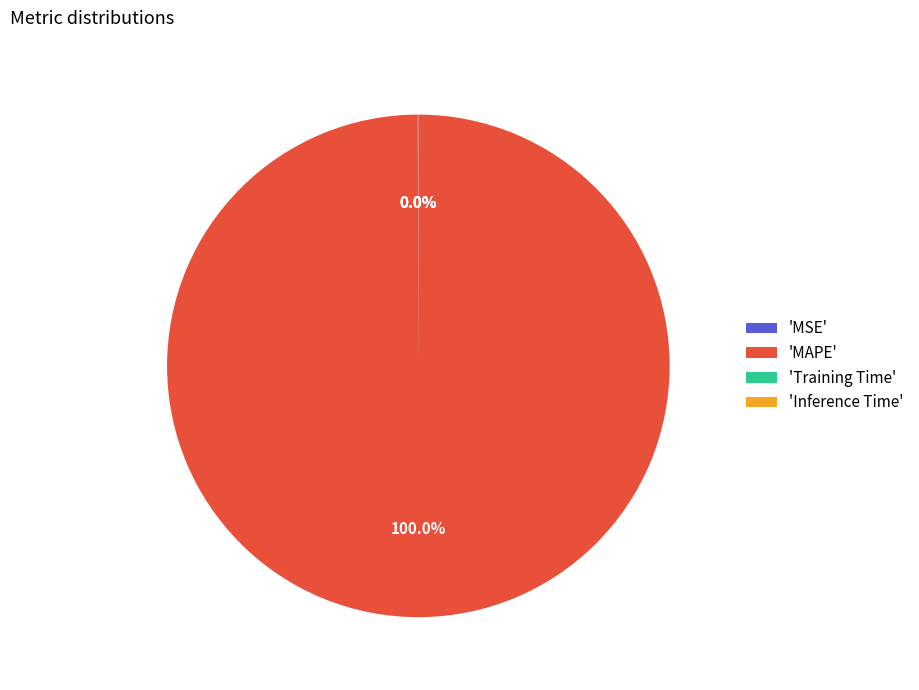

Is there a majority slice in this chart?

Yes